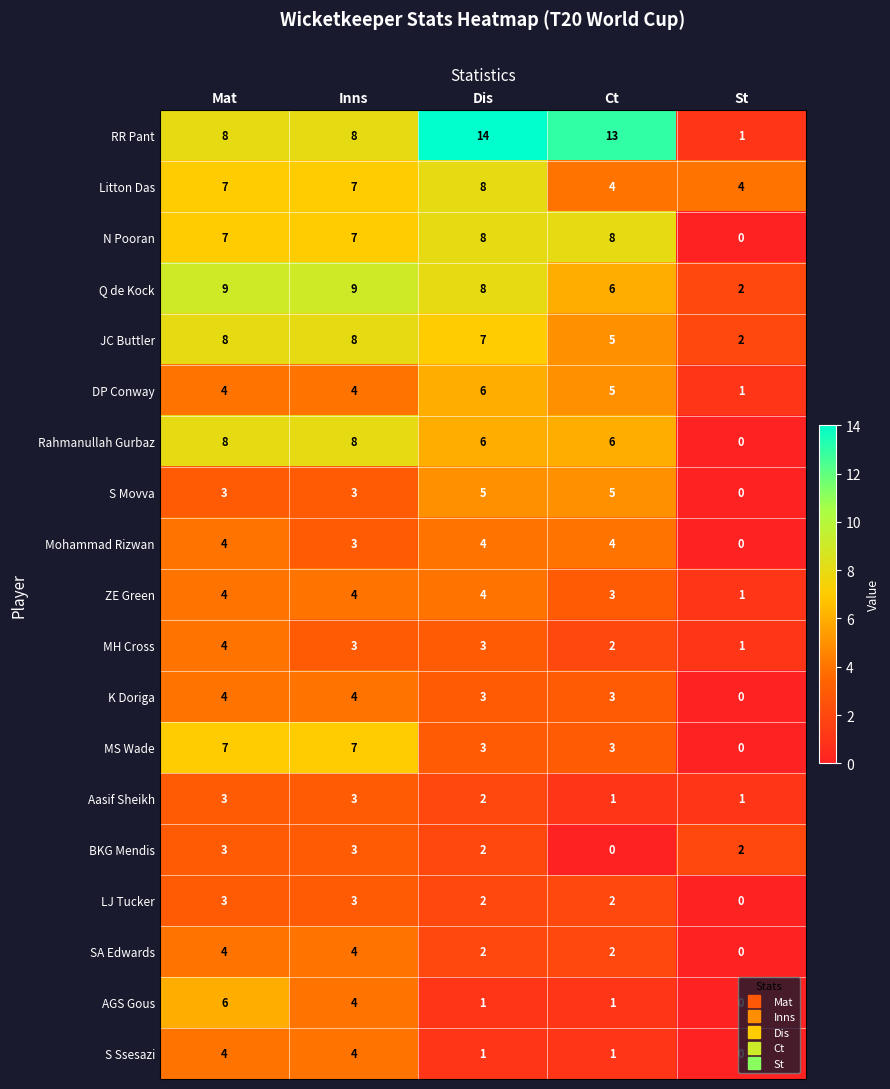

What is the total value across all series at St?

15